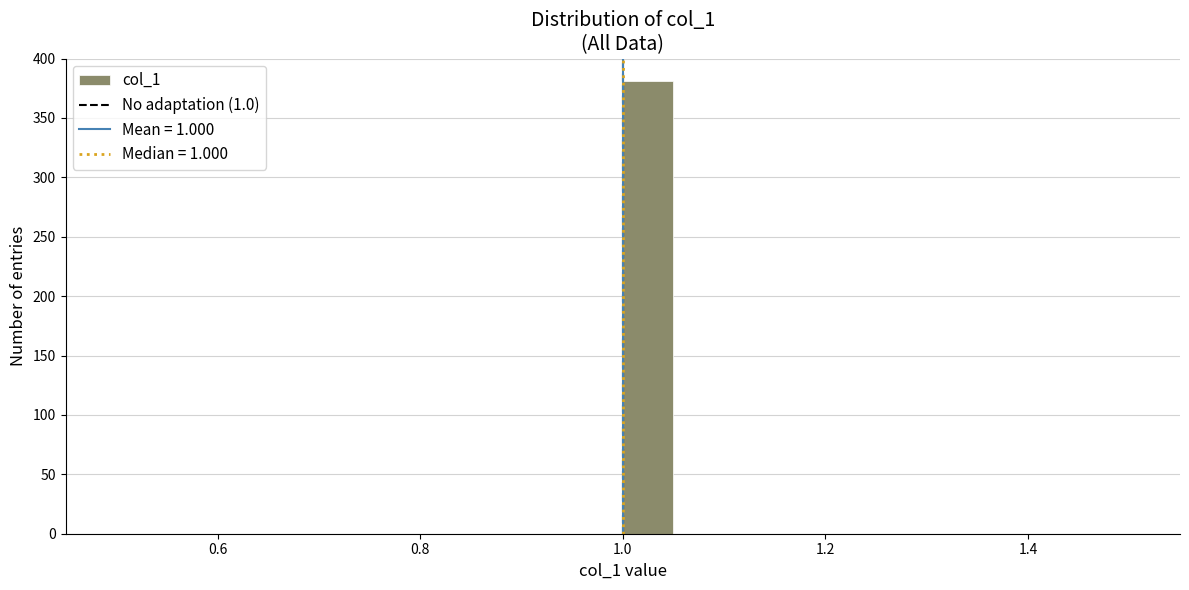

Around what value on the x-axis is the tallest bar? Give the approximate position of its centre, as read against the axis.

1.02